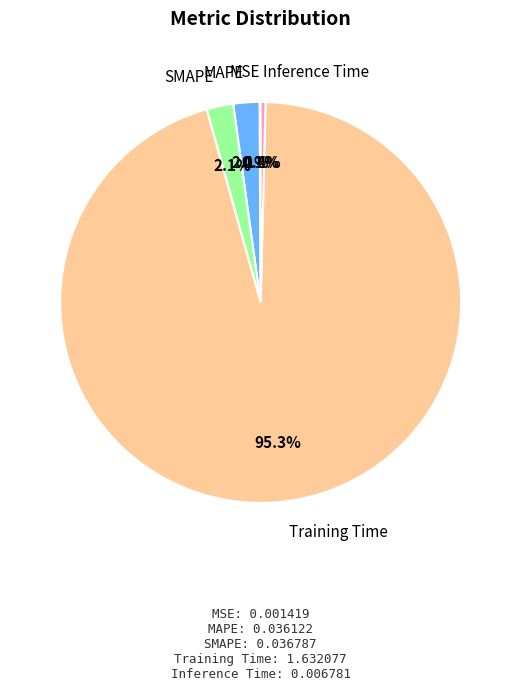

Is there any slice that represents more than half of the pie?

Yes